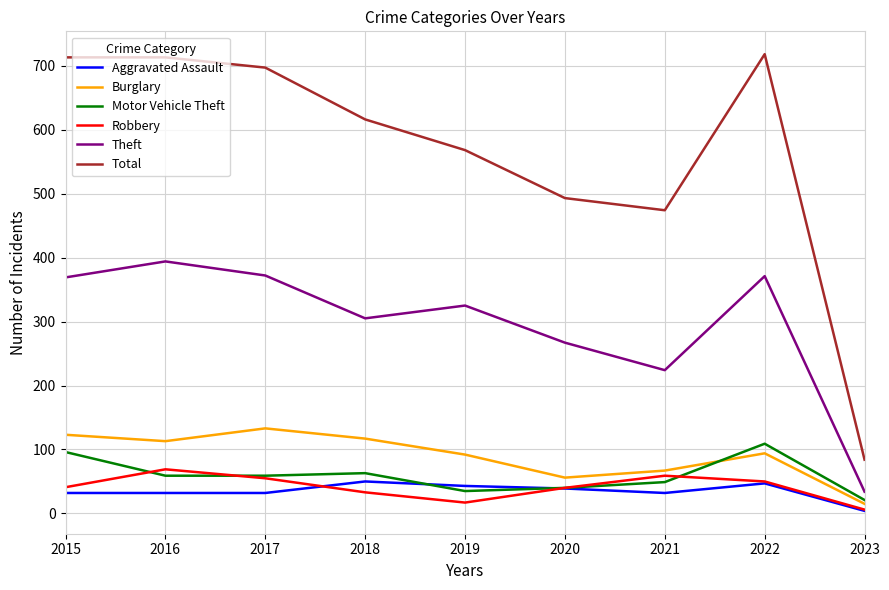

Does the chart display data point markers on the line(s)?

No